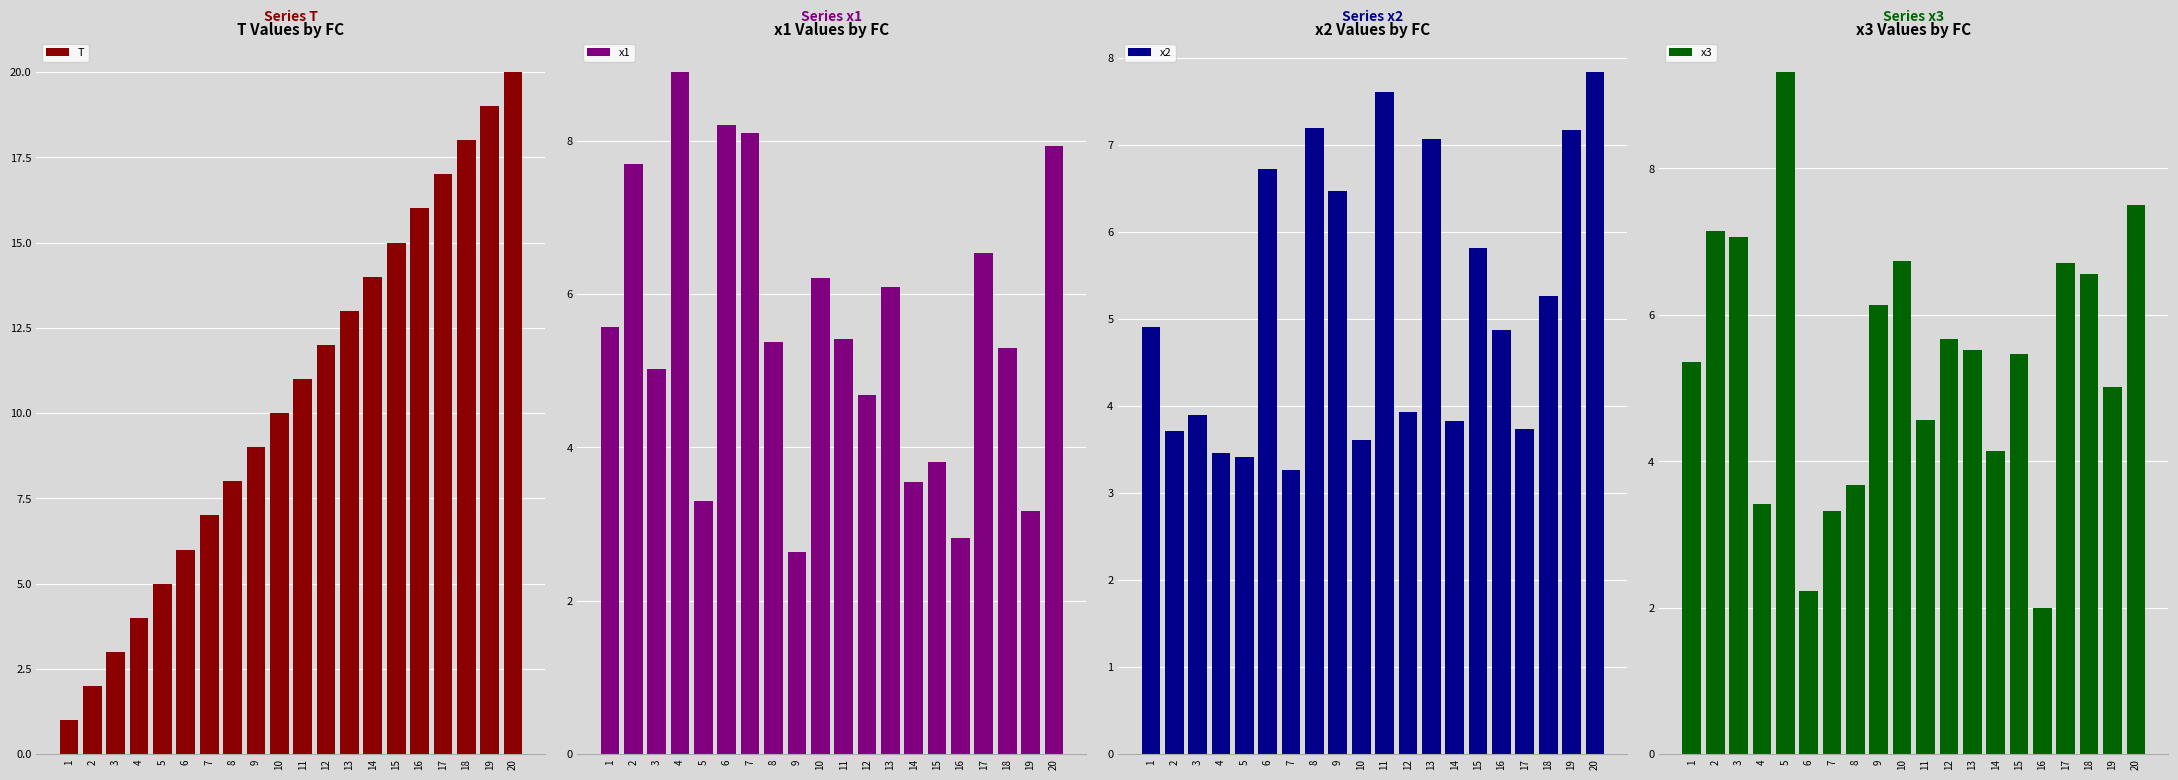

At which label is x1 closest to 5?

3